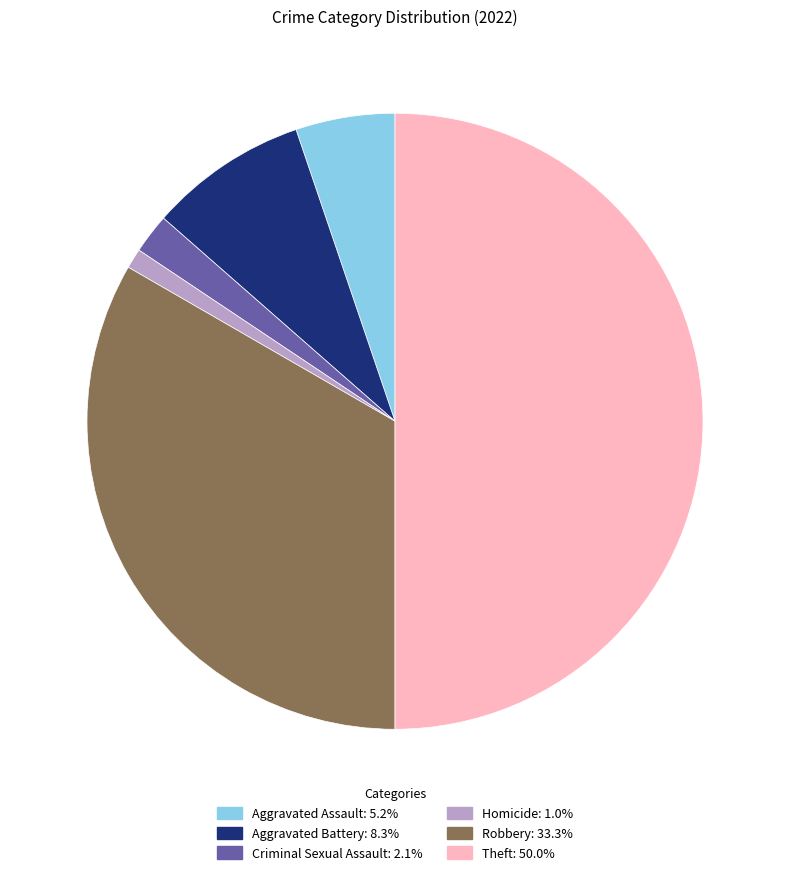

Do Aggravated Battery: 8.3% and Robbery: 33.3% together represent more than half of the pie?

No